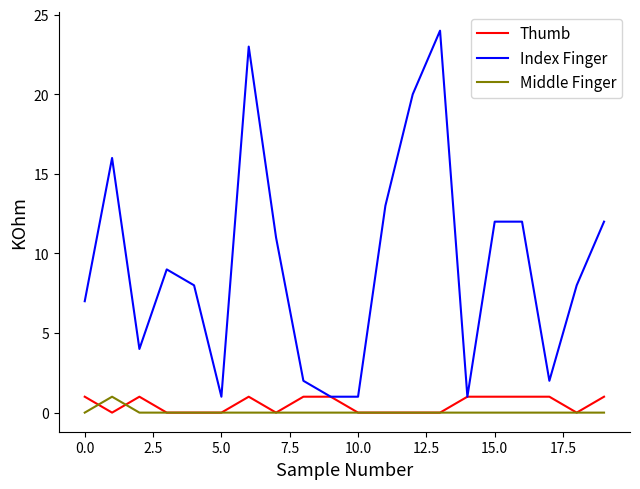

True or false: Middle Finger and Index Finger cross at least once.

False